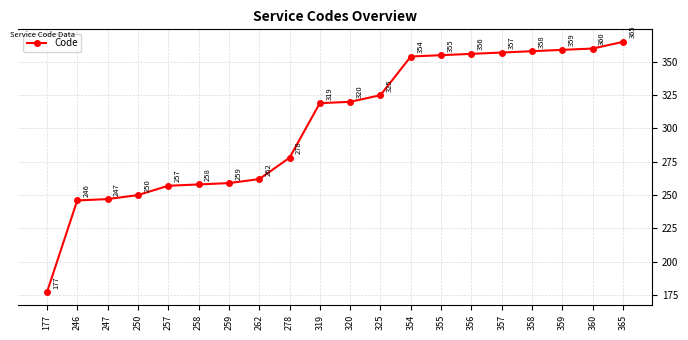

How many series are shown in this chart?

1